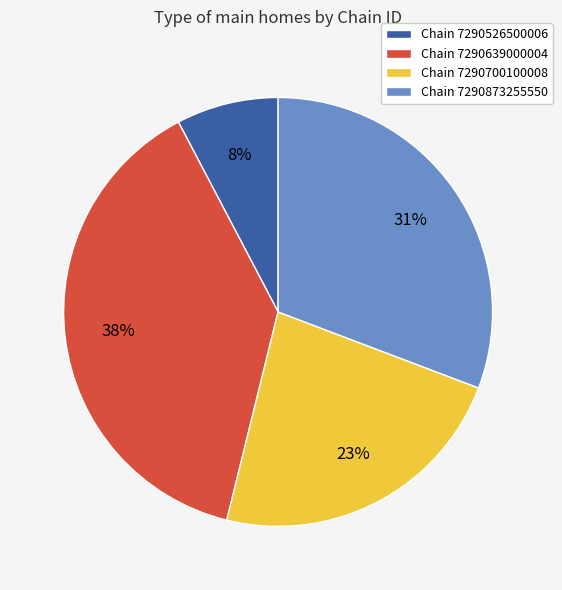

To the nearest percent, what is the difference between the Chain 7290700100008 and Chain 7290639000004 slice percentages?

15%